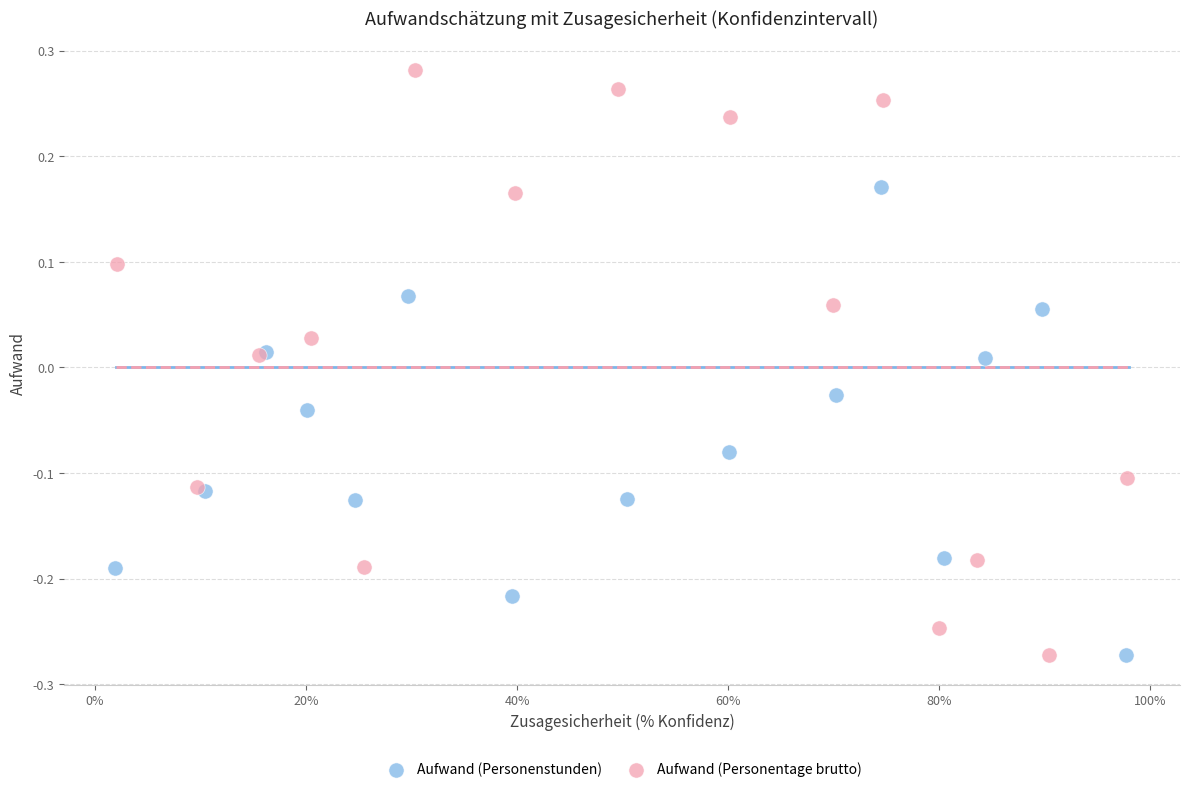

Which series reaches the maximum Y coordinate?

Aufwand (Personentage brutto)